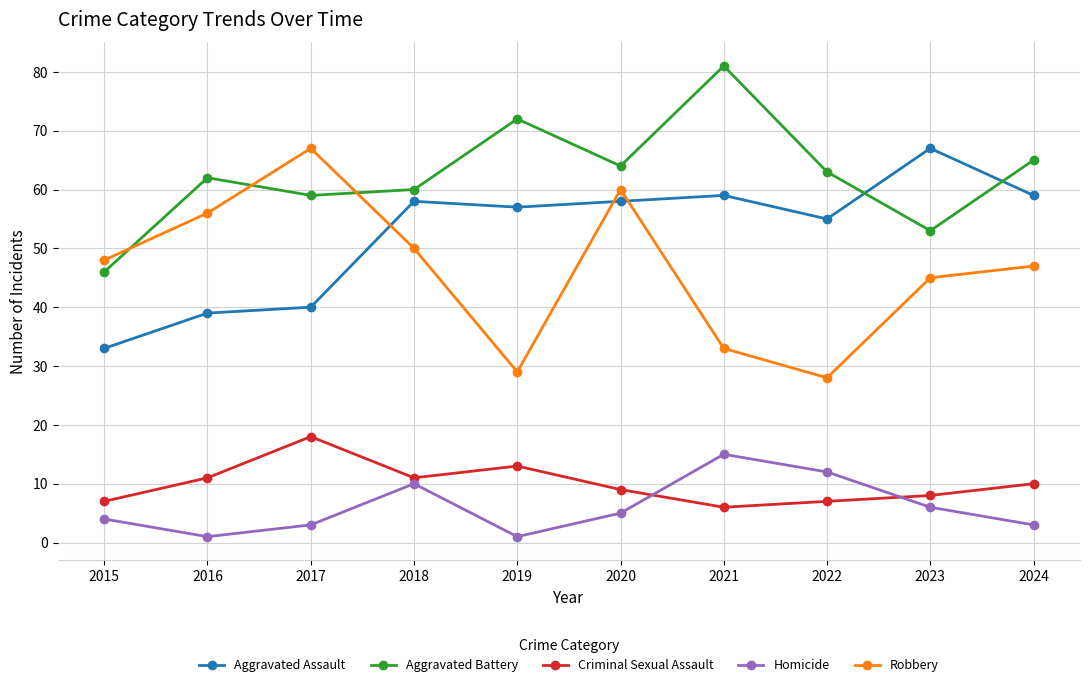

What is the difference between the Aggravated Assault values at 2017 and 2021?

19